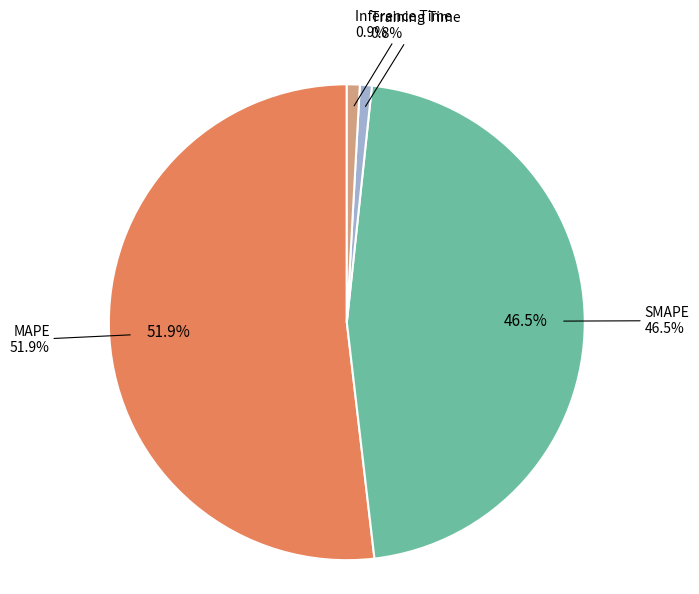

How many slices are in this pie chart?

5